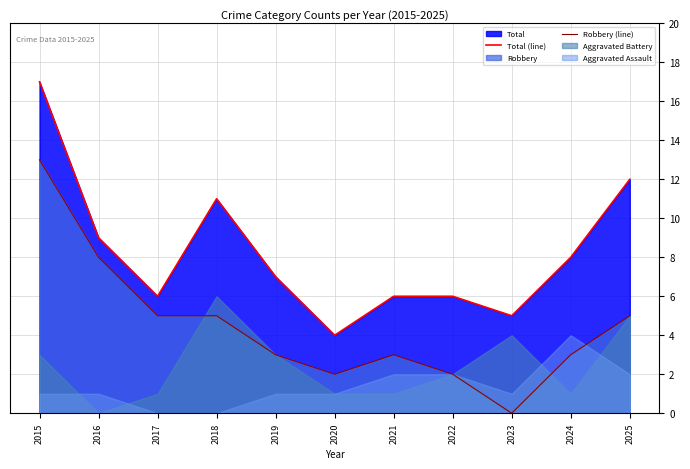

Reading right to left, what are all the values shown in this chart?

Total (line): 12	8	5	6	6	4	7	11	6	9	17
Robbery (line): 5	3	0	2	3	2	3	5	5	8	13